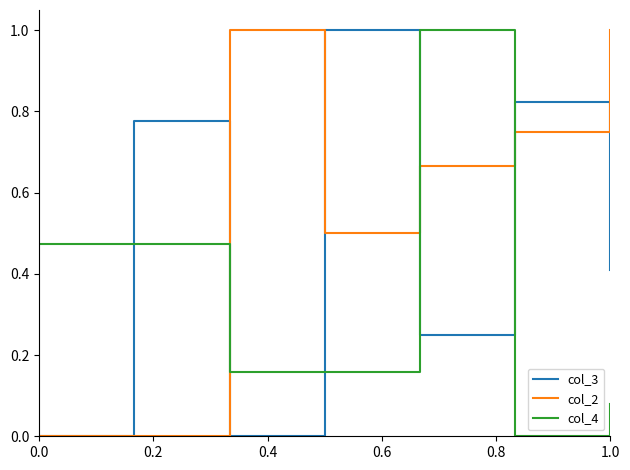

At how many categories does at least one series exceed 0?

7